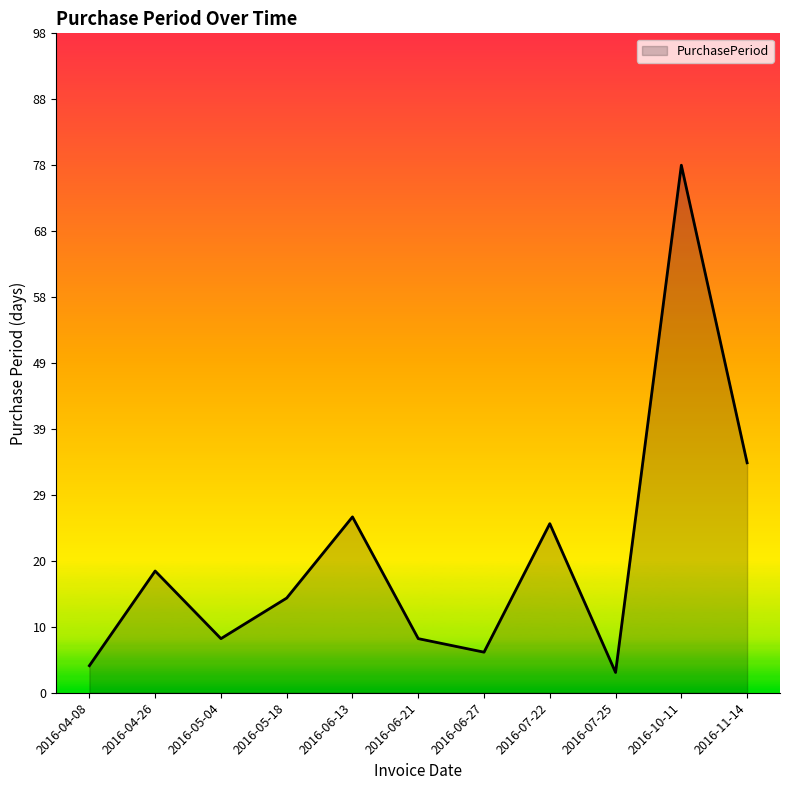

What position from the right is 2016-05-04?

9